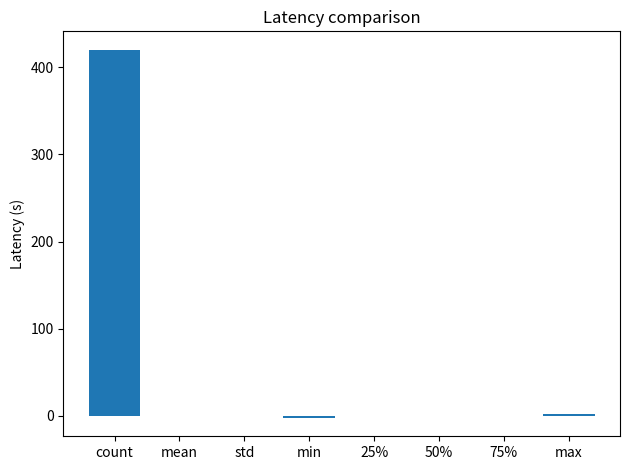

The value at count is 219.1. True or false?

False